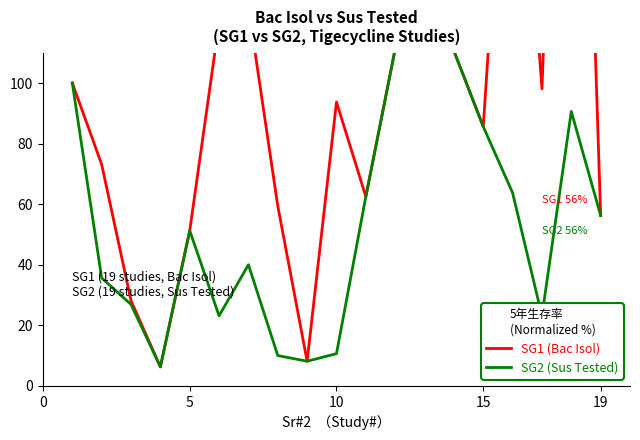

Rank the series by their maximum value, from lowest to highest.

SG2 (Sus Tested), SG1 (Bac Isol)